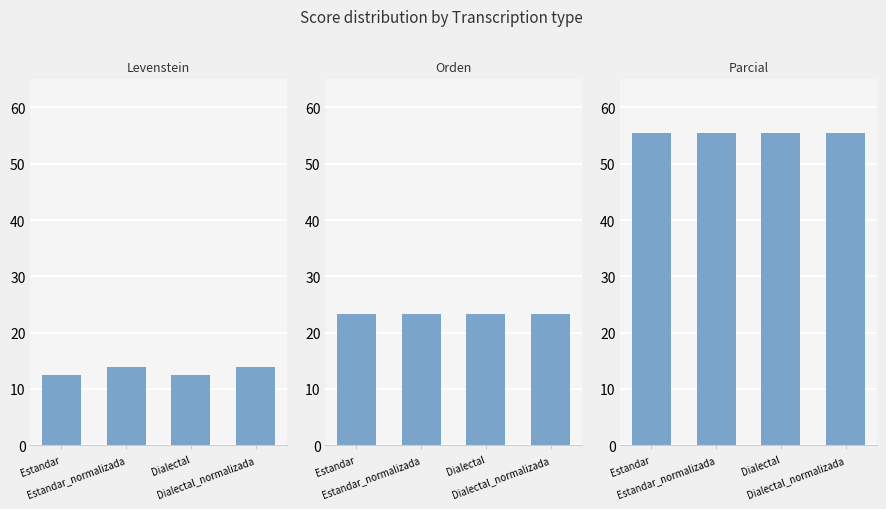

Are the bars horizontal?

No